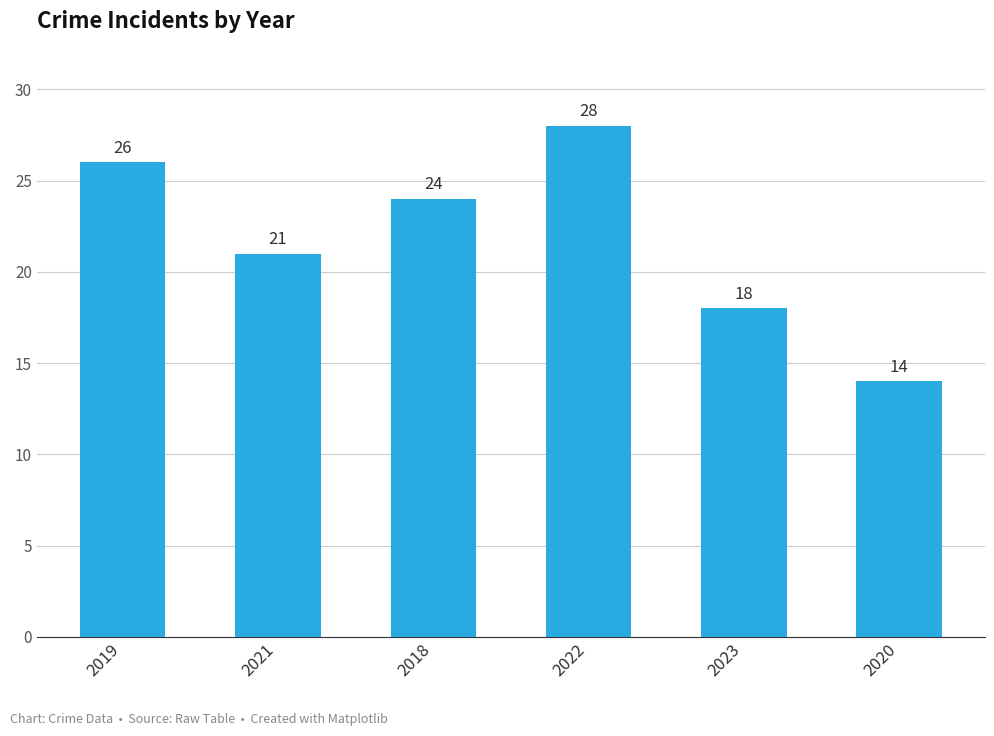

What is the sum of all values?

131